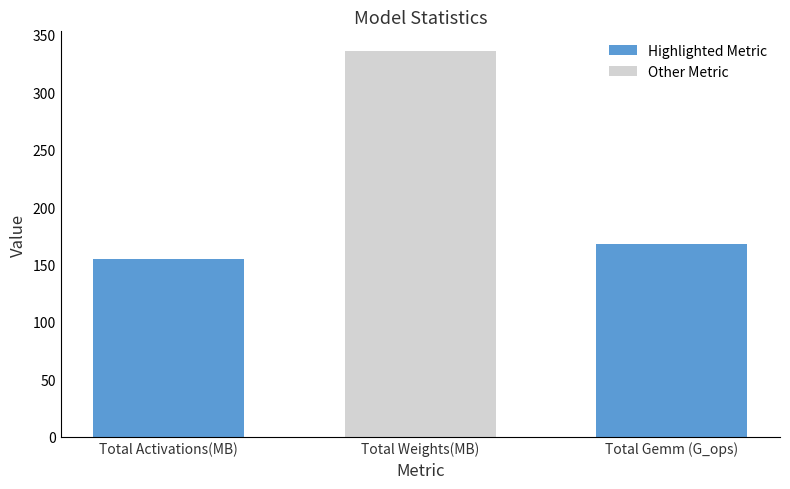

Are the bars horizontal?

No